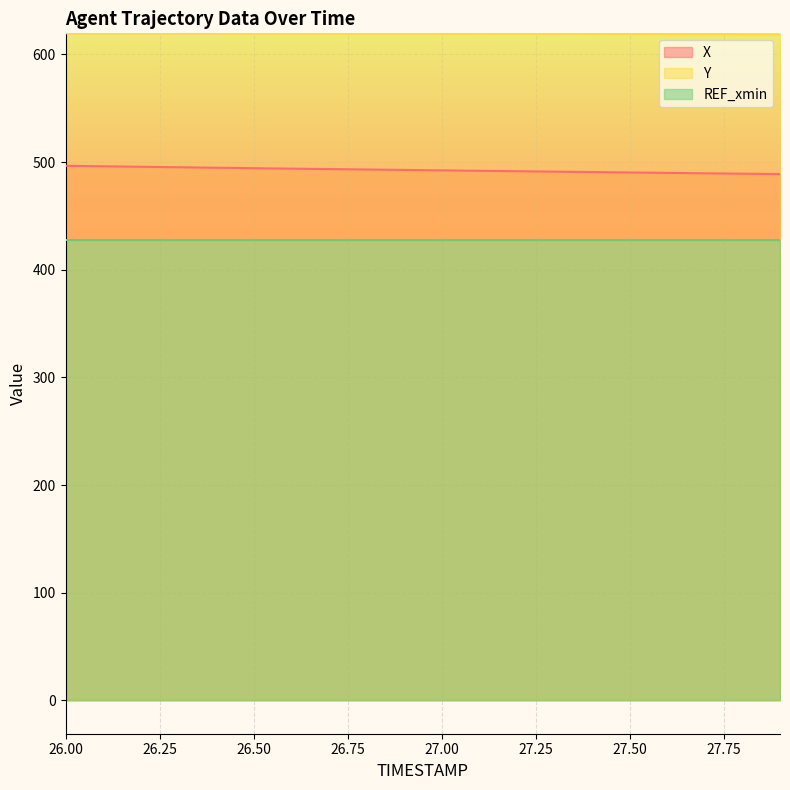

Which series has the widest spread of values?

X